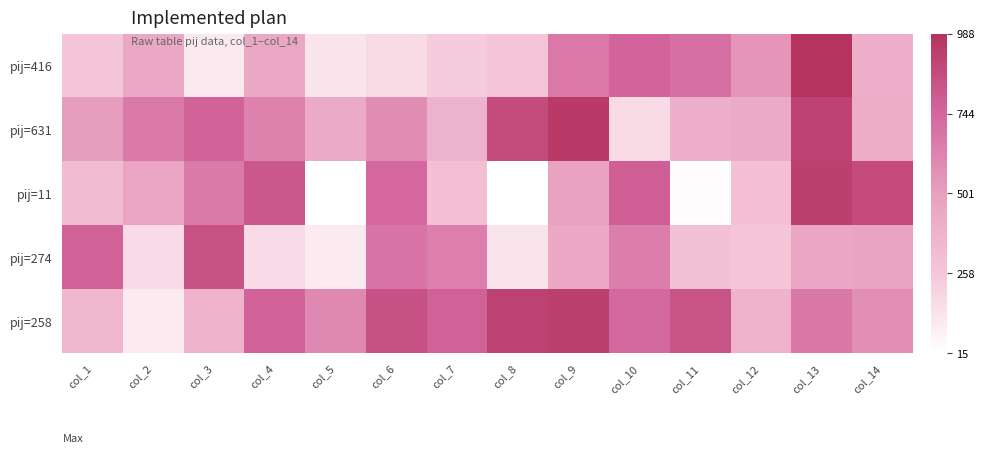

What is the total value across all series at col_7?

2317